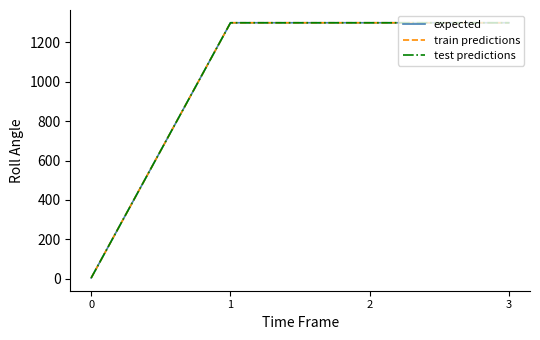

The value of train predictions at 0 is 1. True or false?

False